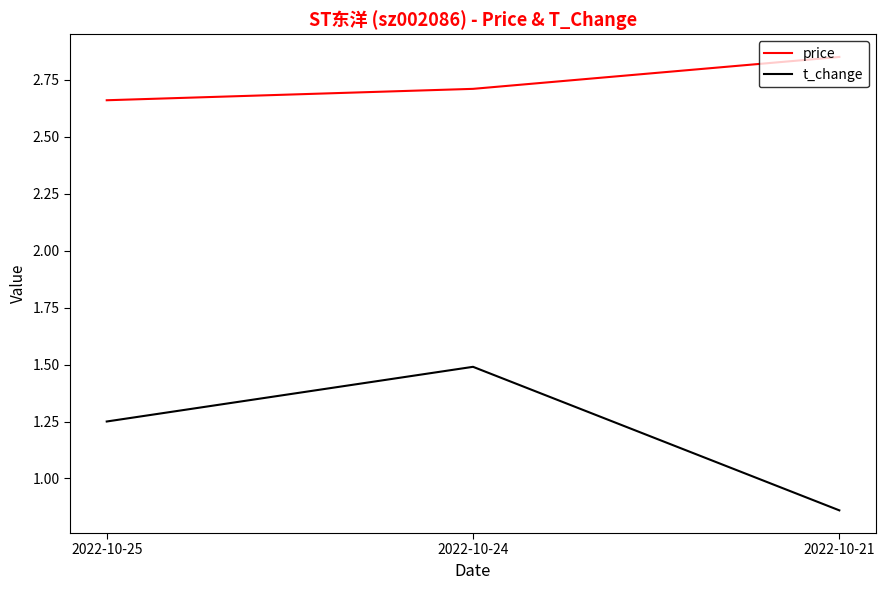

What are all the series names shown in the legend?

price, t_change